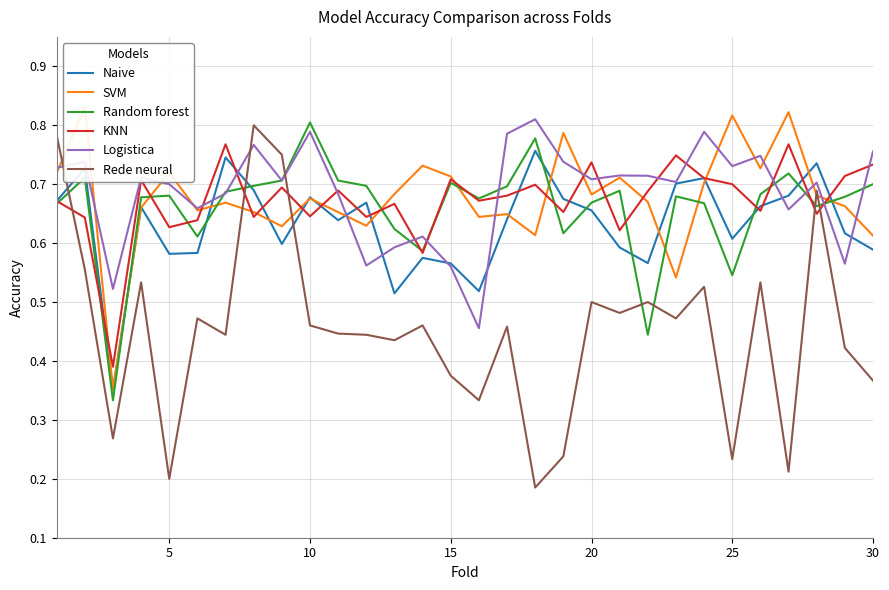

The Rede neural series shows 0.2 at 30. True or false?

False